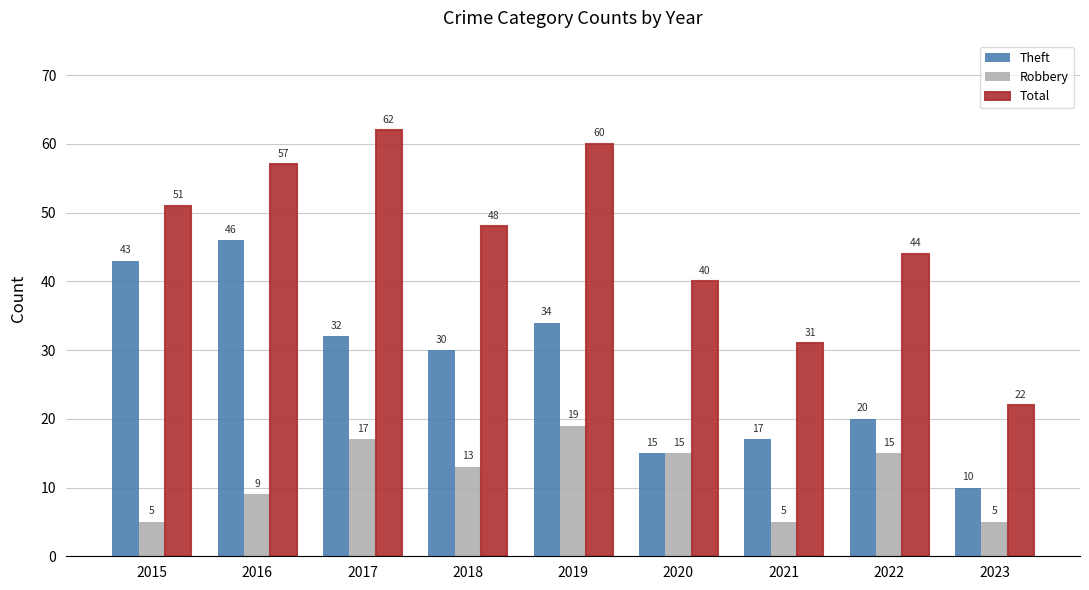

Rank the categories by Total value from highest to lowest.

2017, 2019, 2016, 2015, 2018, 2022, 2020, 2021, 2023